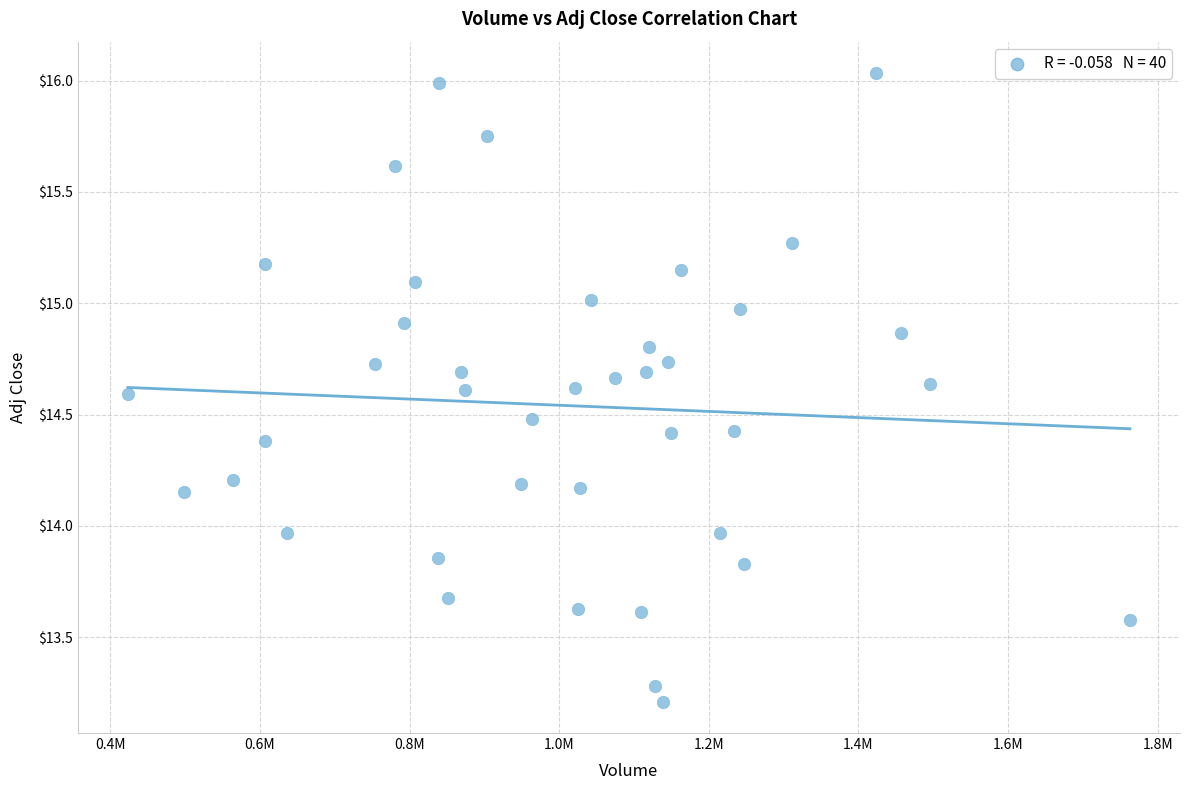

What is the range of Y values (max minus min)?

2.8